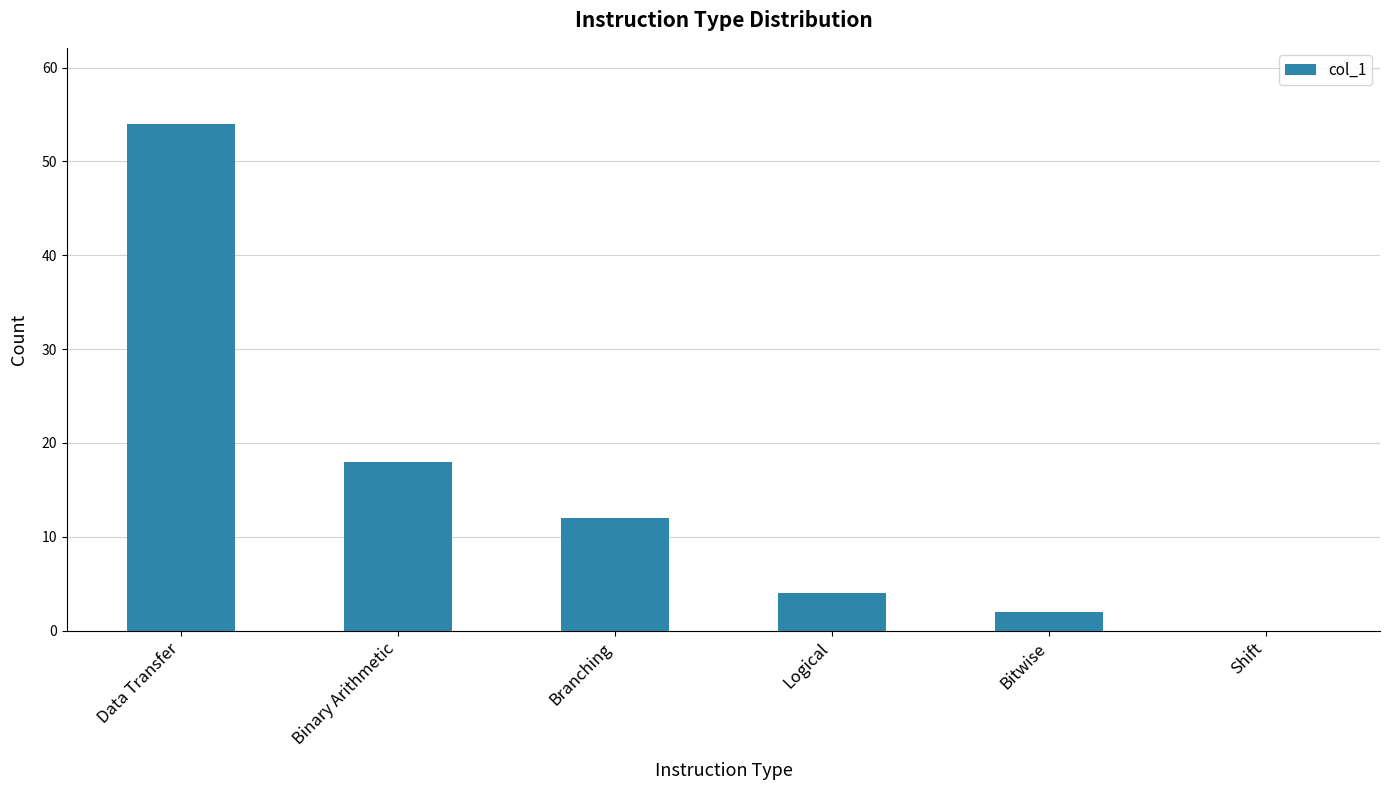

How many series are shown in this chart?

1